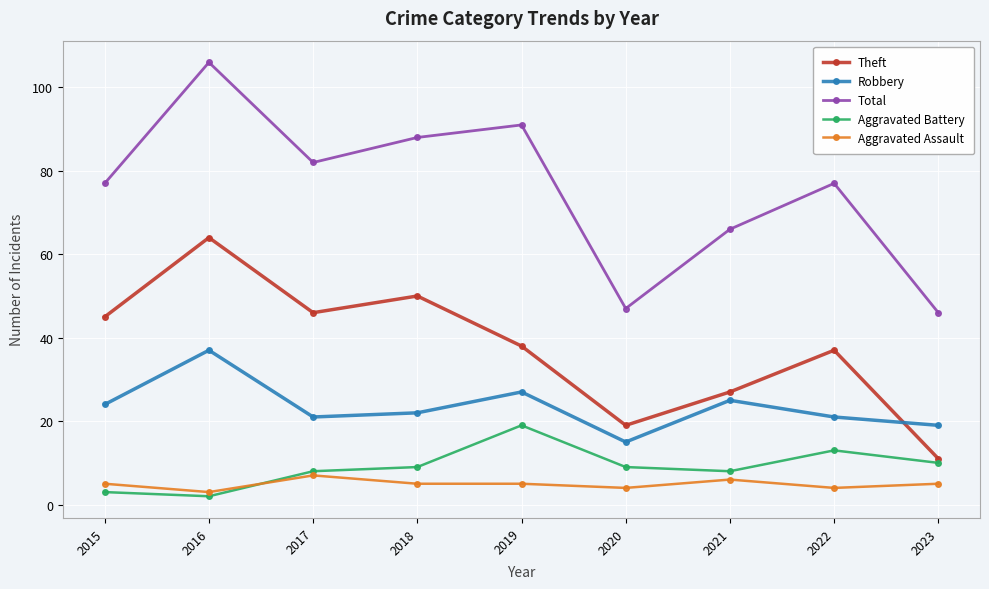

What is the total value across all series at 2021?

132